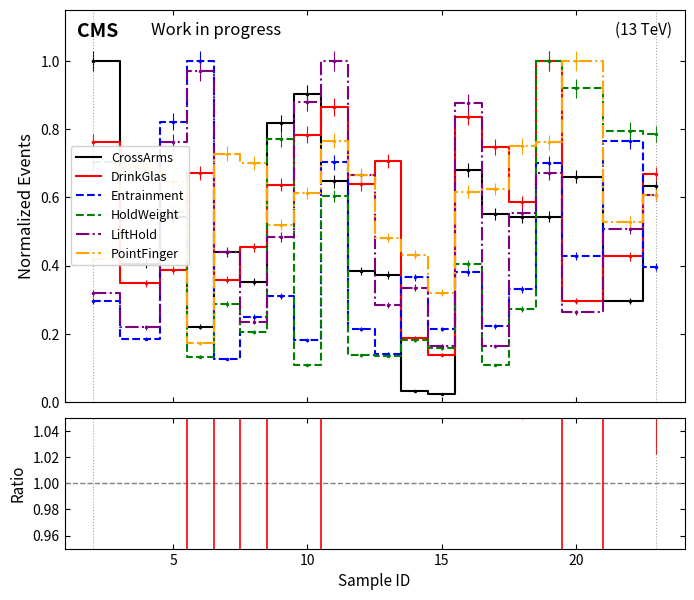

How many distinct data groups are displayed?

6